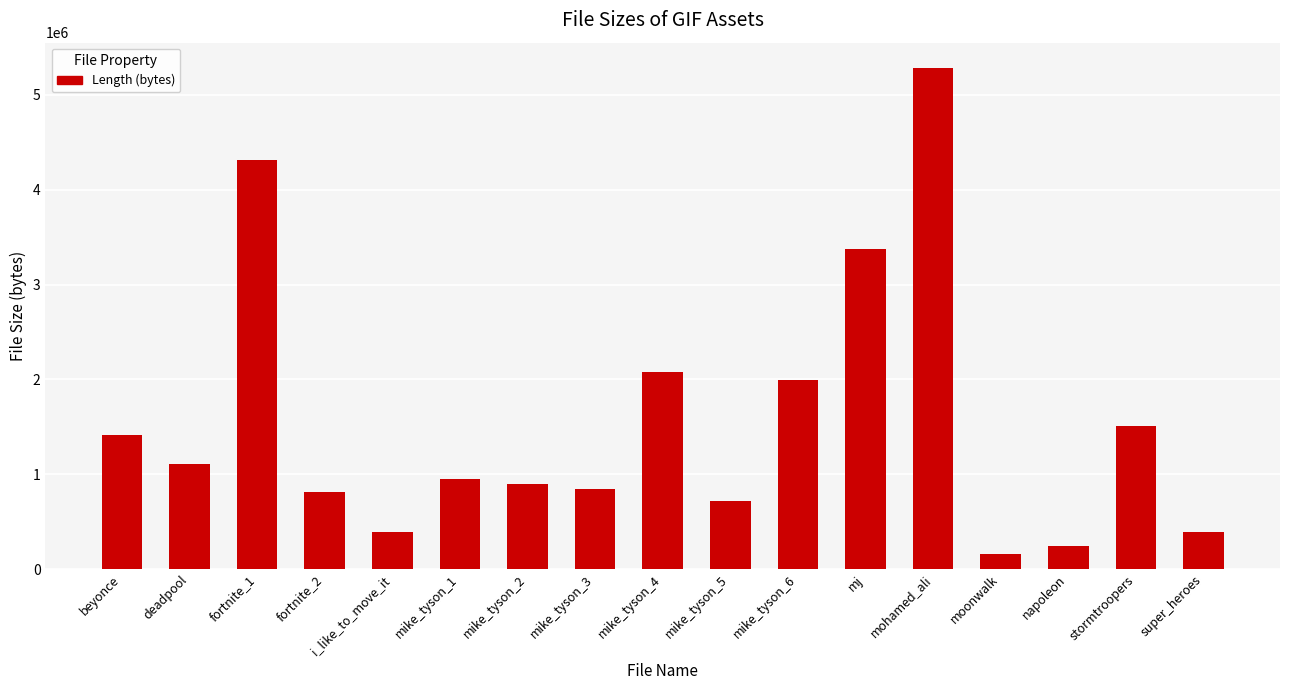

What is the maximum value shown in the chart?

5286473